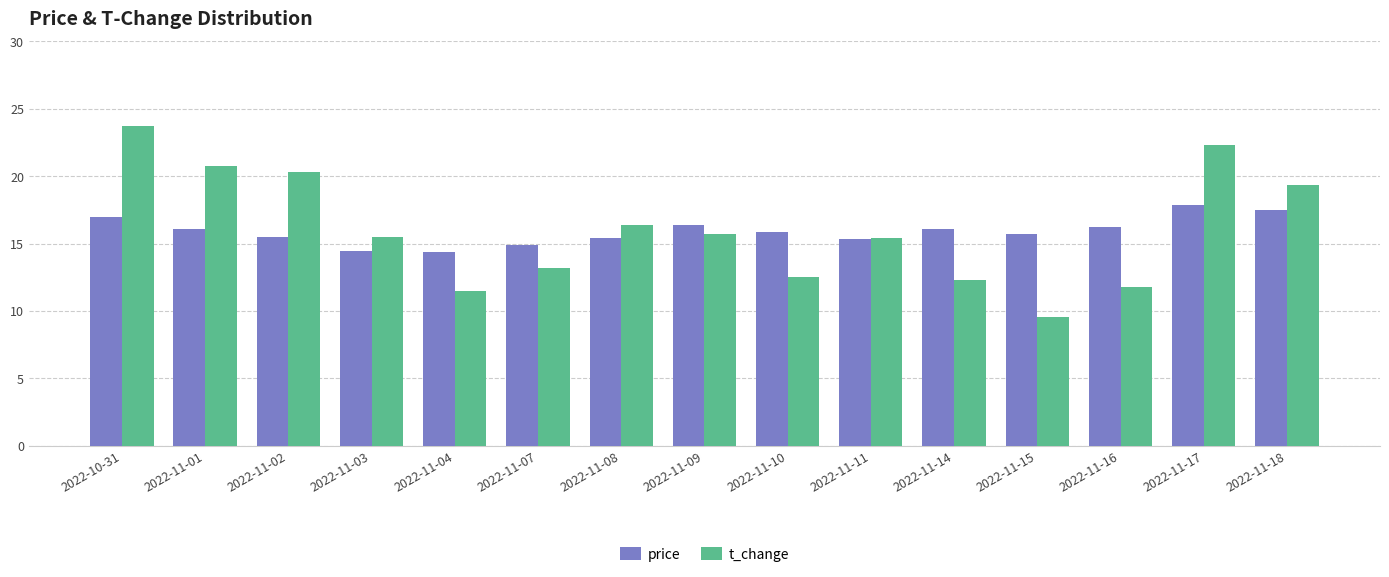

At which category does the chart reach its peak across all series?

2022-10-31